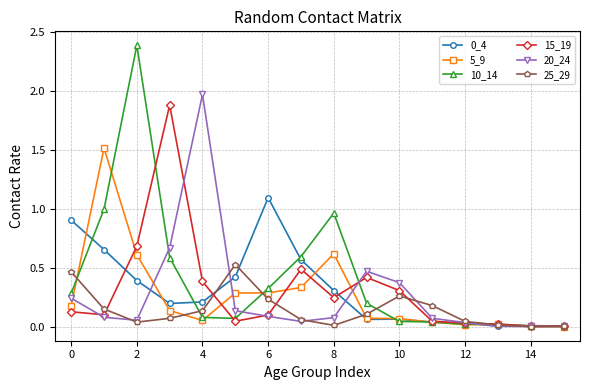

Which series has the largest range (max minus min)?

10_14